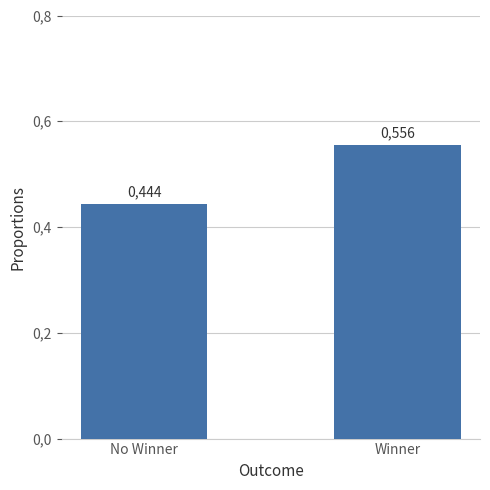

What is the value of the 2nd bar from the left?

0.6